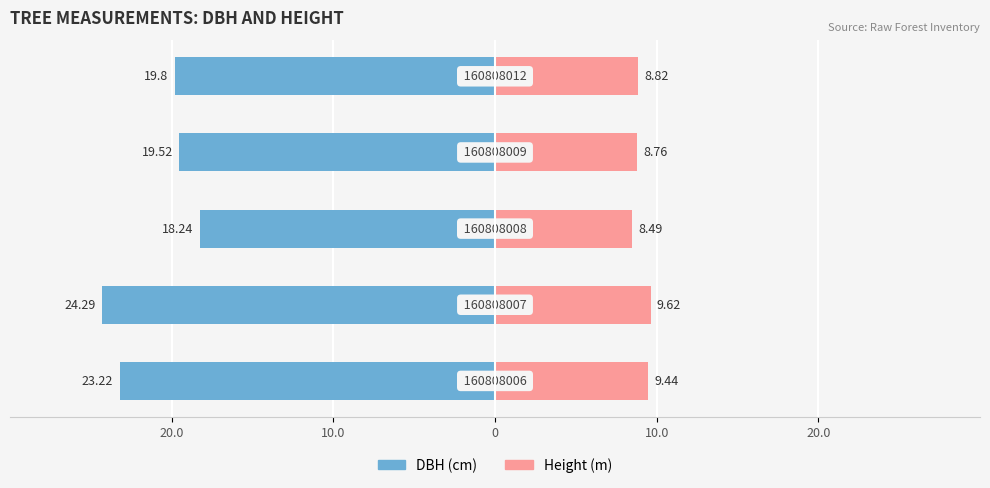

Is it true that h equals 8.5 at 0?

True